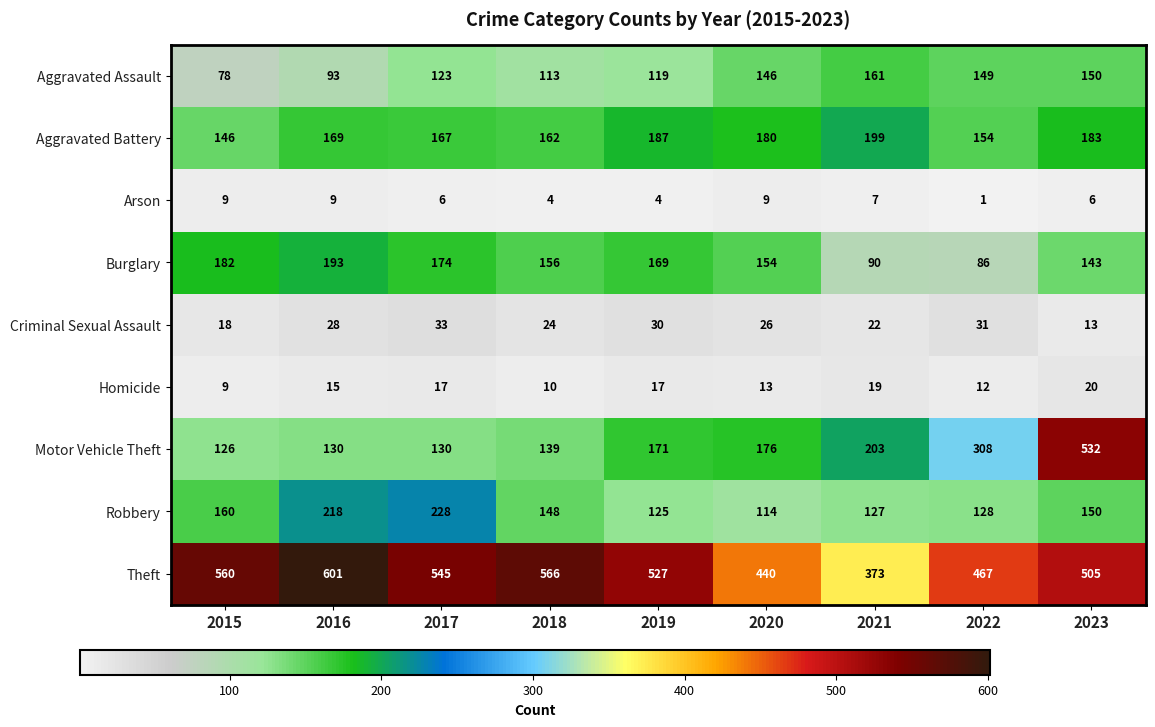

Which category has the highest value across all series?

2016